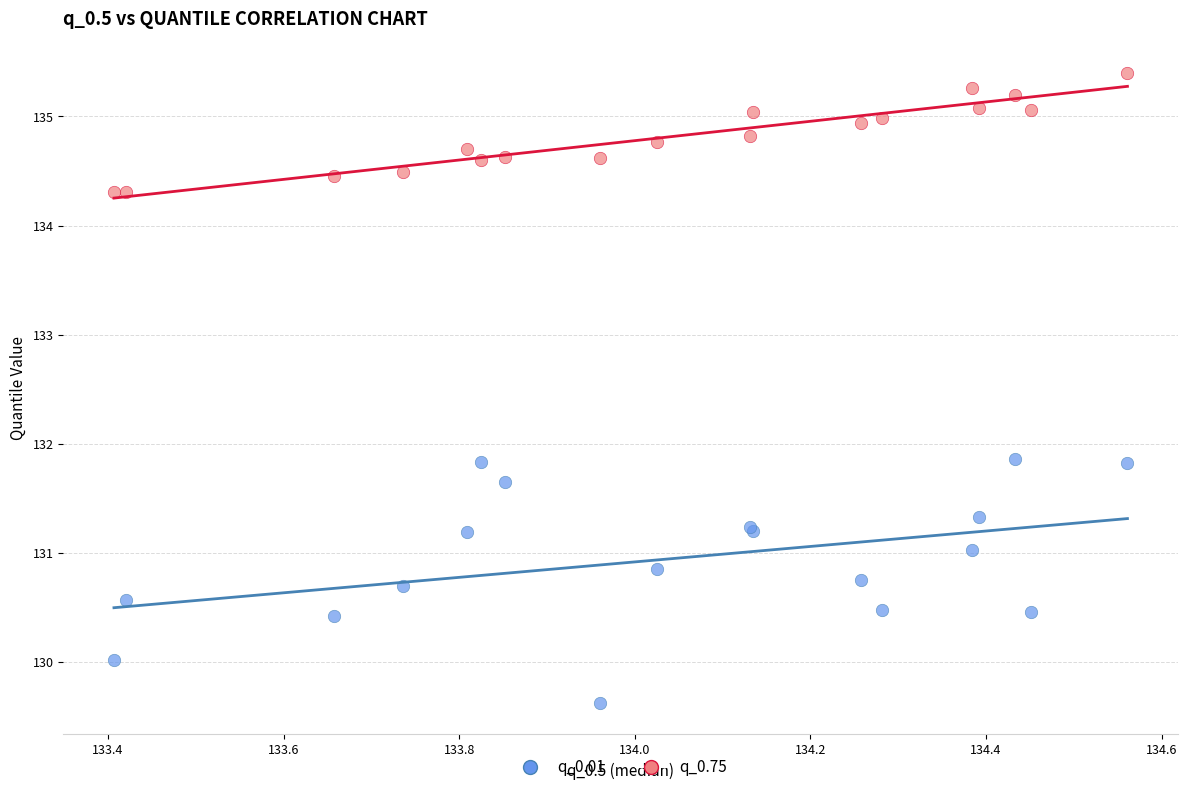

Which series contains the lowest Y value?

q_0.01